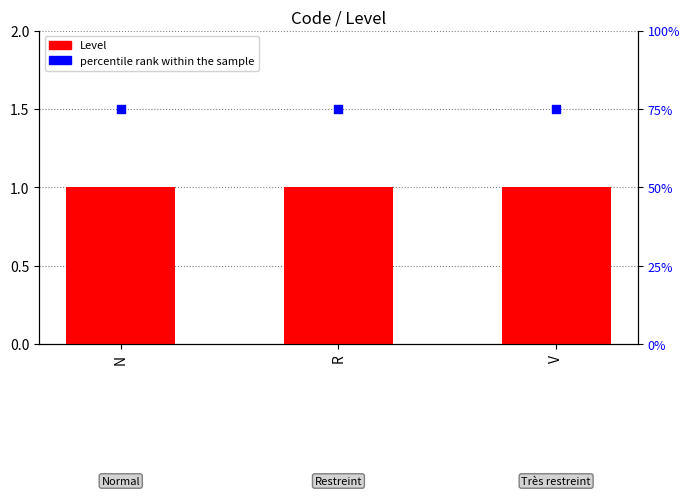

At which category is the sum across all series the highest?

N